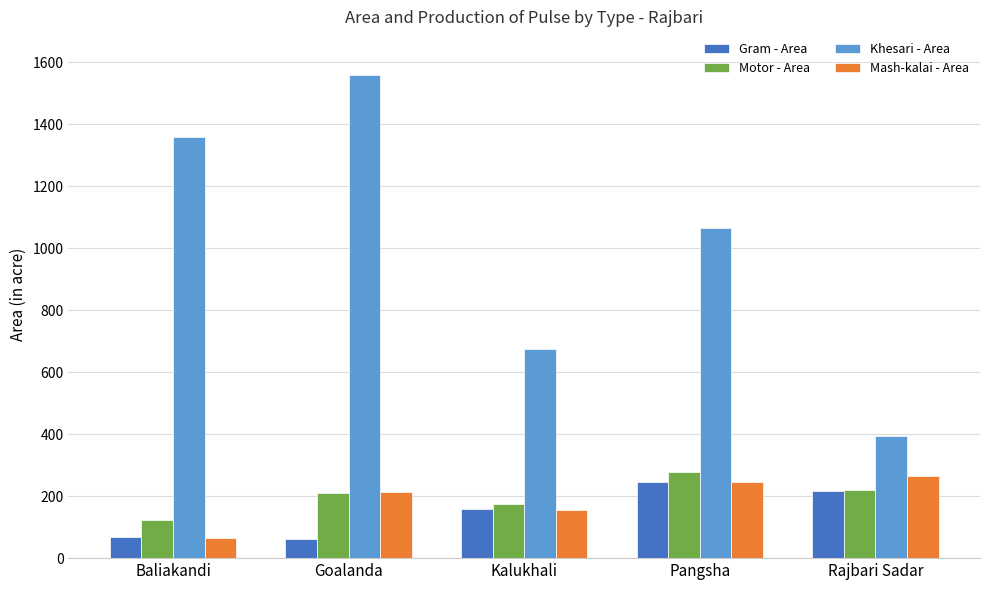

List the labels in order of Khesari - Area value, smallest first.

Rajbari Sadar, Kalukhali, Pangsha, Baliakandi, Goalanda